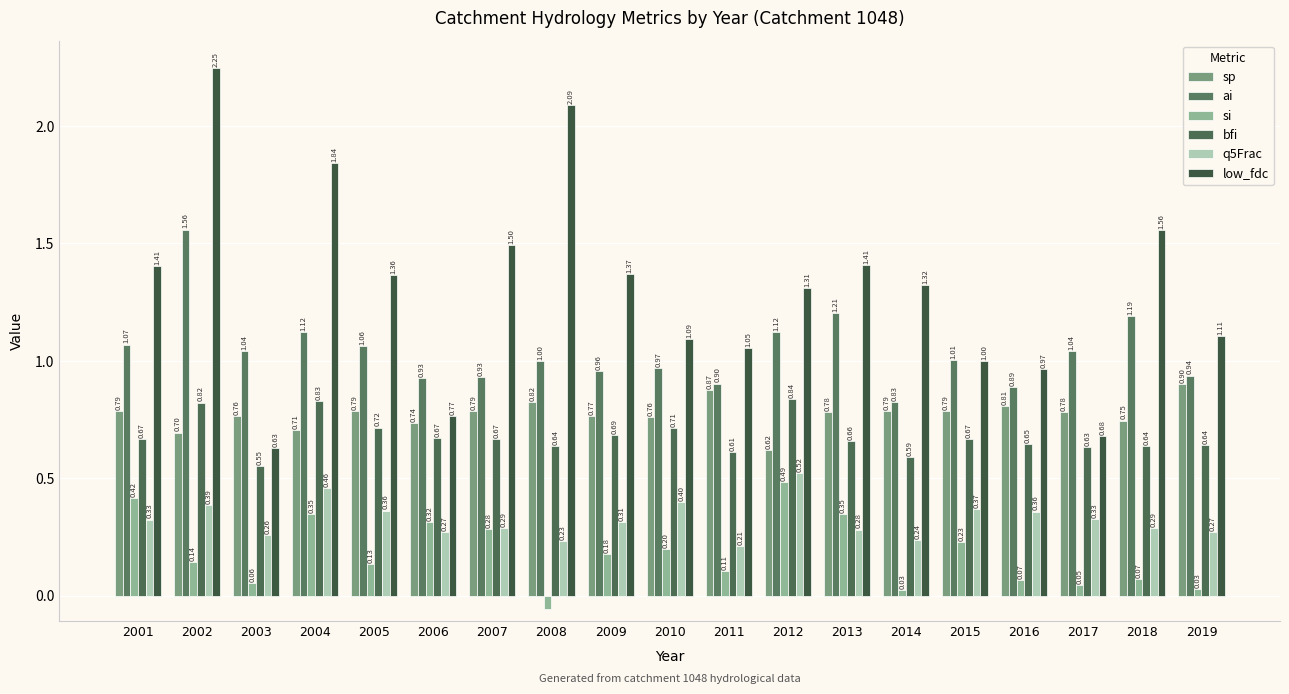

At which category is the sum across all series the highest?

2002